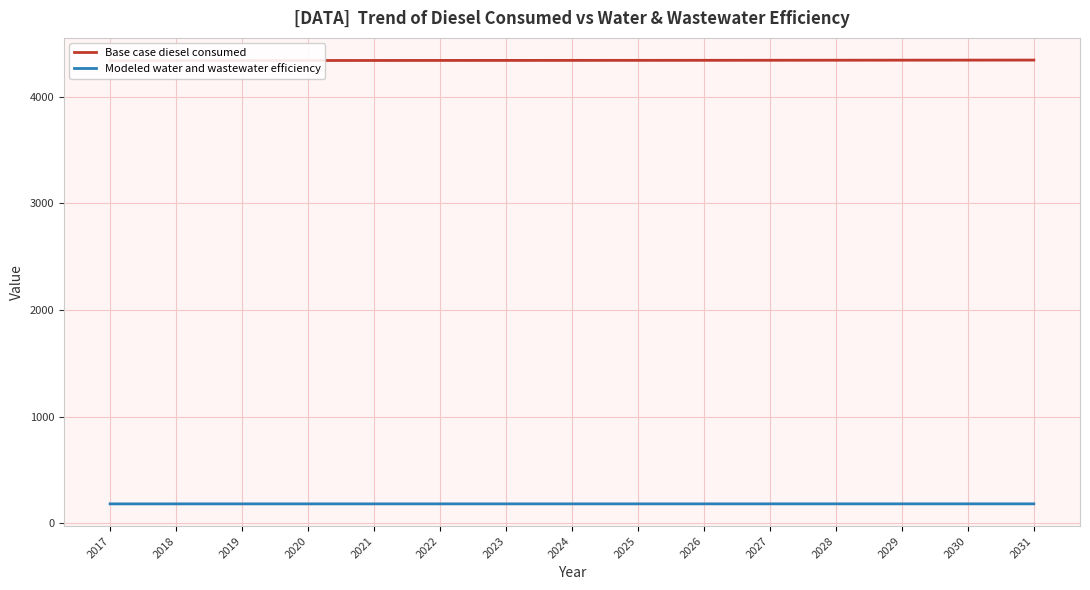

List the labels in order of Base case diesel consumed value, smallest first.

2017, 2018, 2019, 2020, 2021, 2022, 2023, 2024, 2025, 2026, 2027, 2028, 2029, 2030, 2031